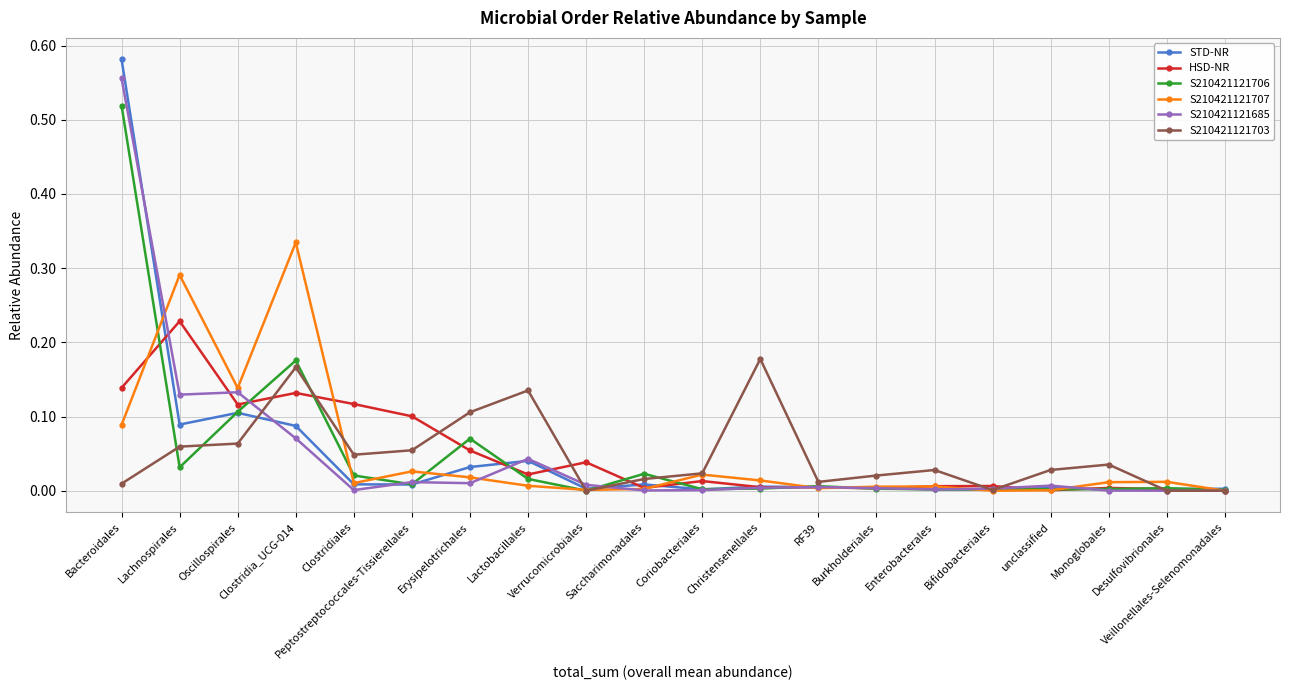

What is the label of the 15th point from the right?

Peptostreptococcales-Tissierellales